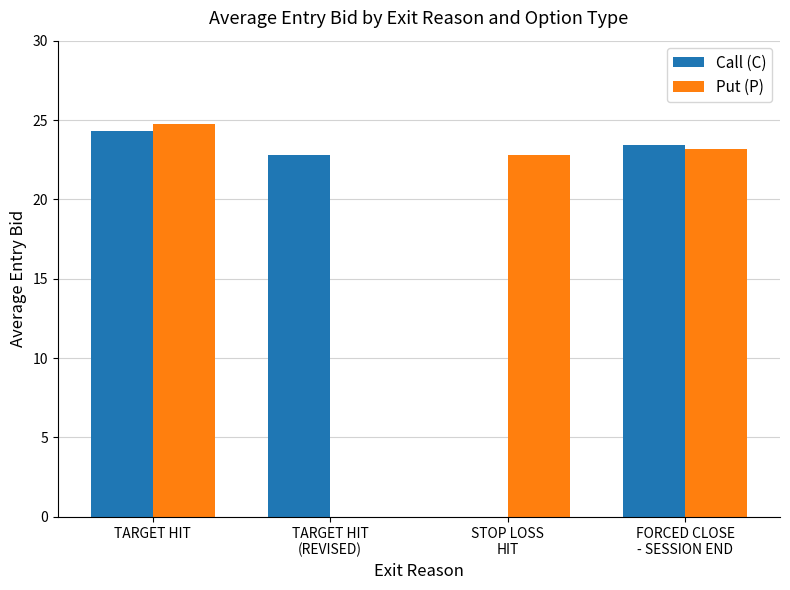

What is the approximate value of Call (C) at FORCED CLOSE
- SESSION END?

23.4